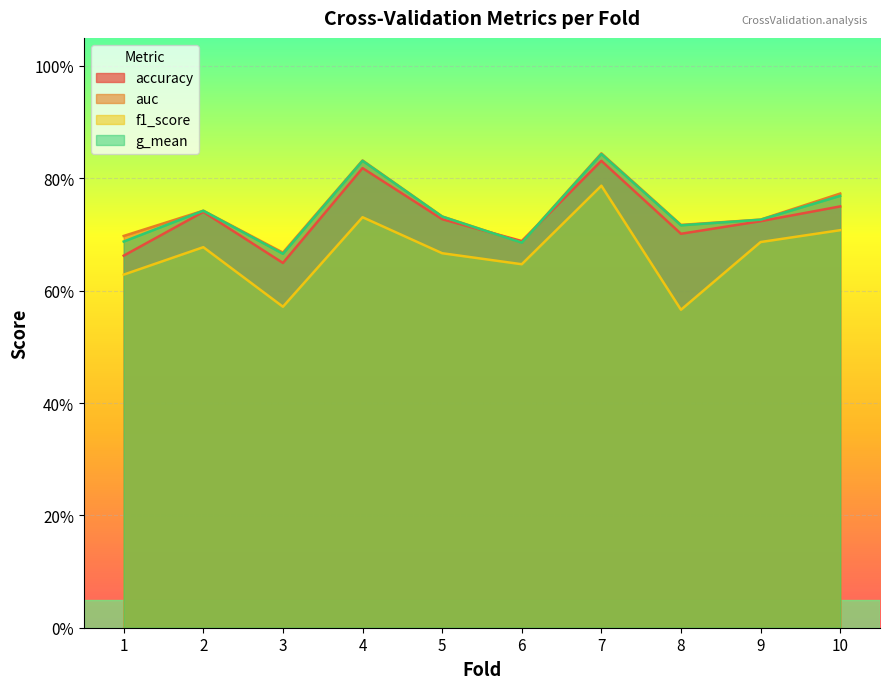

At which category does f1_score reach its first local peak?

2